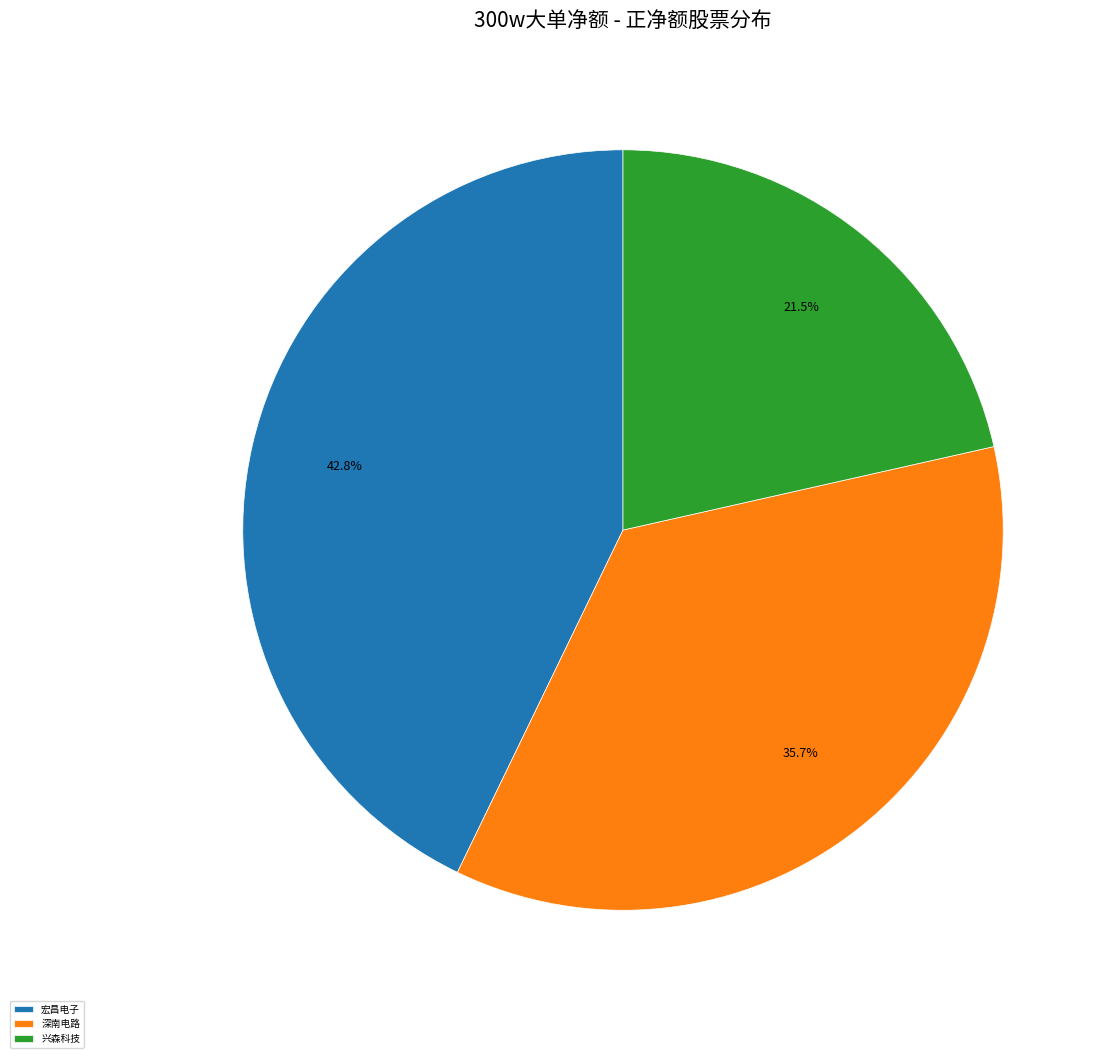

Is there any slice that represents more than half of the pie?

No